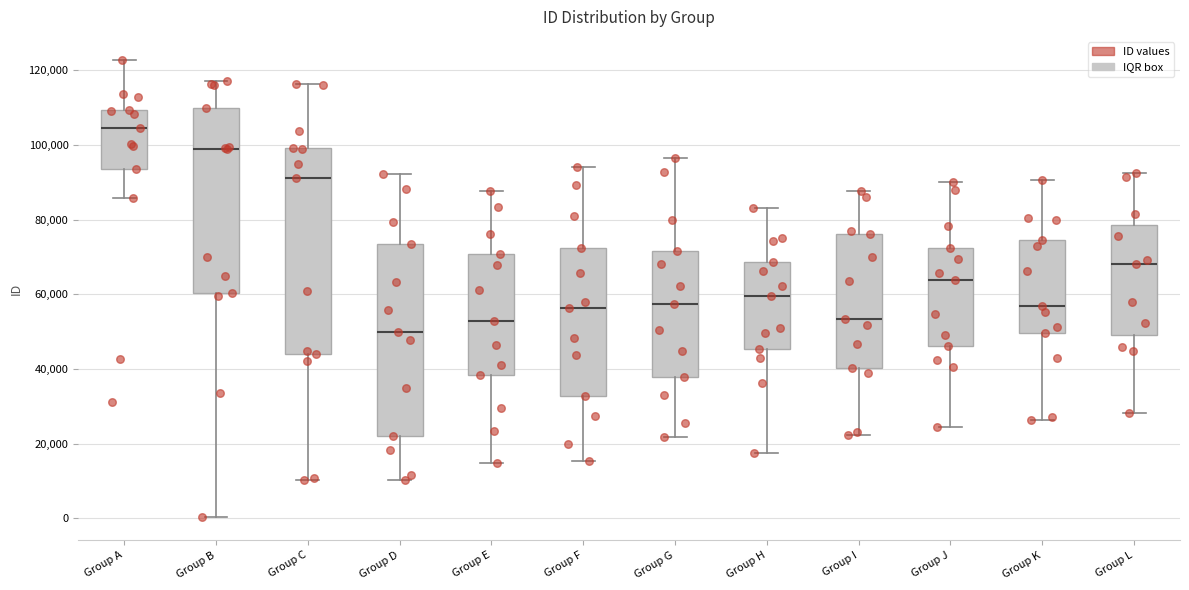

Reading left to right, read every box against the y-axis: the position of its median line, the range the box covers, and the ends of its whiskers. The values are not printed on the chart, so give them approximately, as read against the axis.

Group A: median 104000, box 94000 to 110000, whiskers 86000 to 122000
Group B: median 98000, box 60000 to 110000, whiskers 0 to 118000
Group C: median 92000, box 44000 to 100000, whiskers 10000 to 116000
Group D: median 50000, box 22000 to 74000, whiskers 10000 to 92000
Group E: median 52000, box 38000 to 70000, whiskers 14000 to 88000
Group F: median 56000, box 32000 to 72000, whiskers 16000 to 94000
Group G: median 58000, box 38000 to 72000, whiskers 22000 to 96000
Group H: median 60000, box 46000 to 68000, whiskers 18000 to 84000
Group I: median 54000, box 40000 to 76000, whiskers 22000 to 88000
Group J: median 64000, box 46000 to 72000, whiskers 24000 to 90000
Group K: median 56000, box 50000 to 74000, whiskers 26000 to 90000
Group L: median 68000, box 50000 to 78000, whiskers 28000 to 92000